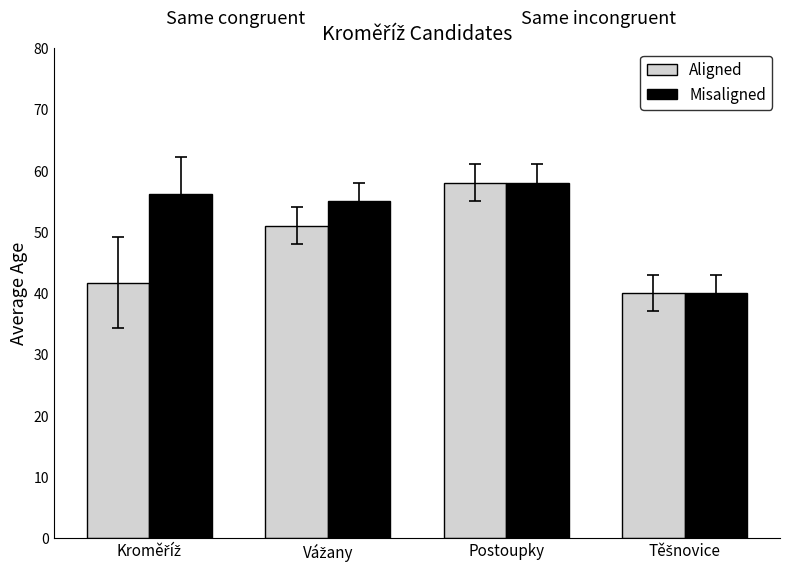

What is the smallest value displayed?

40.0